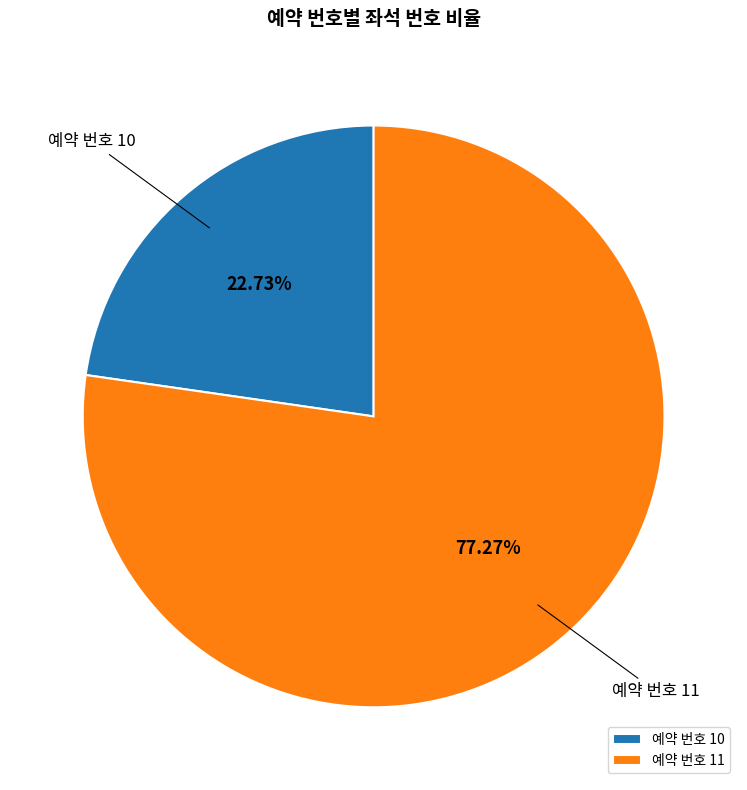

To the nearest percent, what is the average slice percentage?

50%